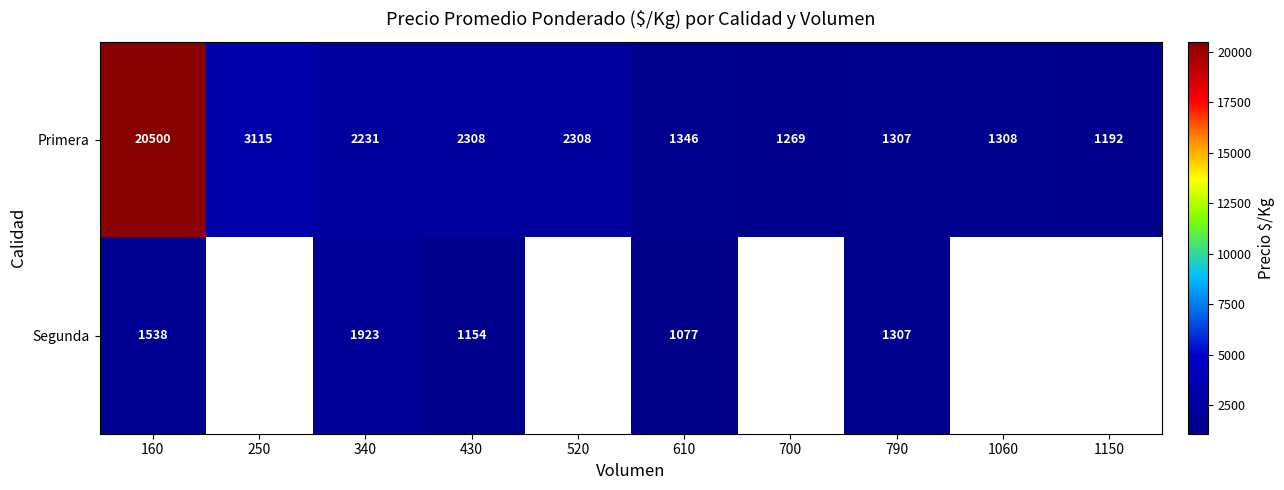

At which category is the sum across all series the highest?

160